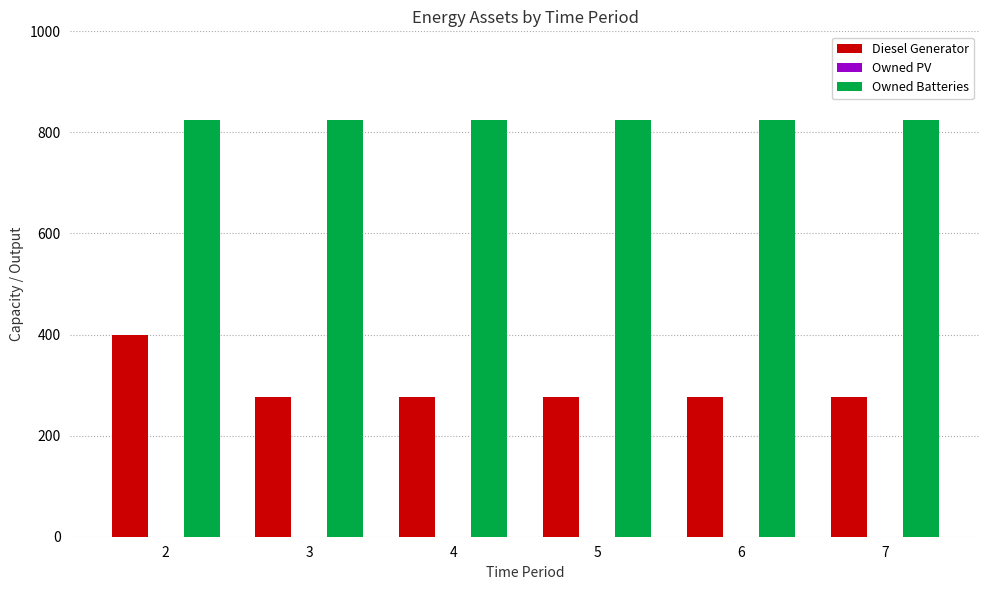

The value of Owned Batteries at 2 is 368. True or false?

False